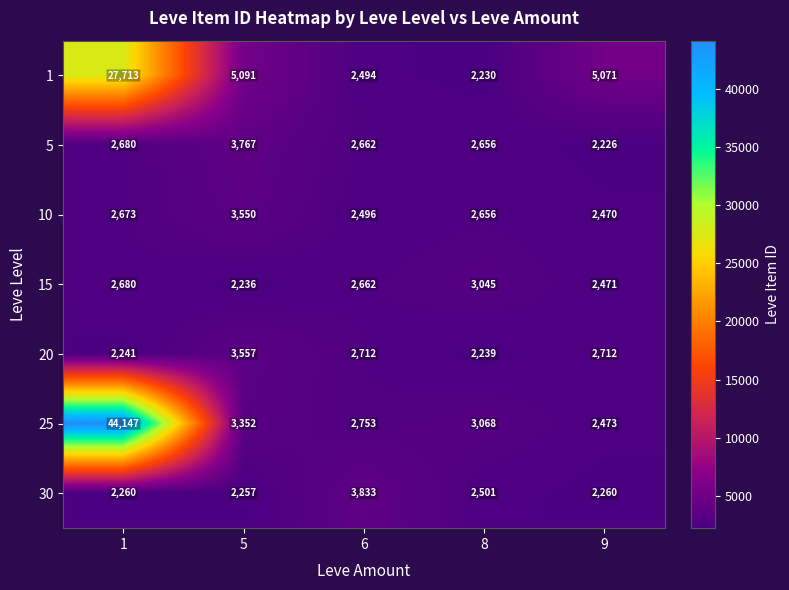

Which series has the largest range (max minus min)?

25